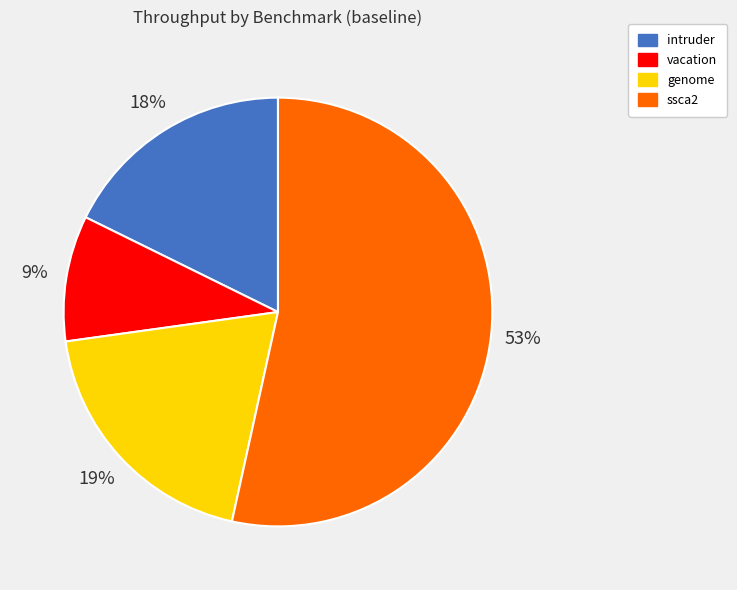

Rank the categories by value from lowest to highest.

vacation, intruder, genome, ssca2